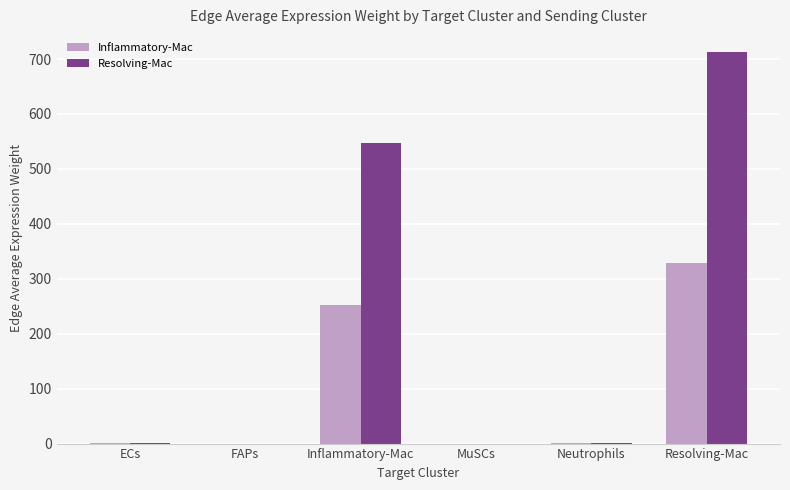

Are the bars horizontal?

No